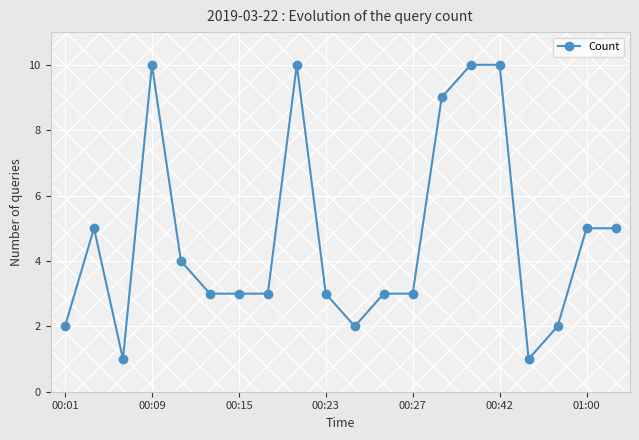

What is the value of the 11th point from the left?

2